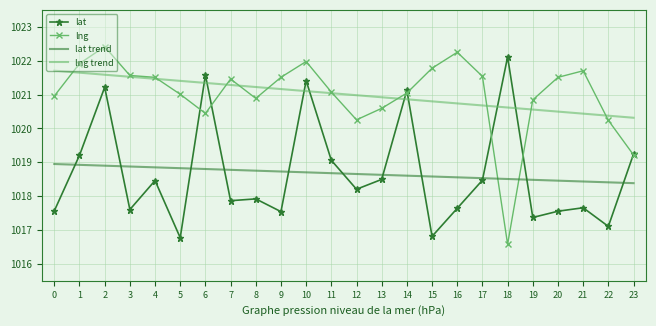

What is the total value across all series at 5?

4078.0